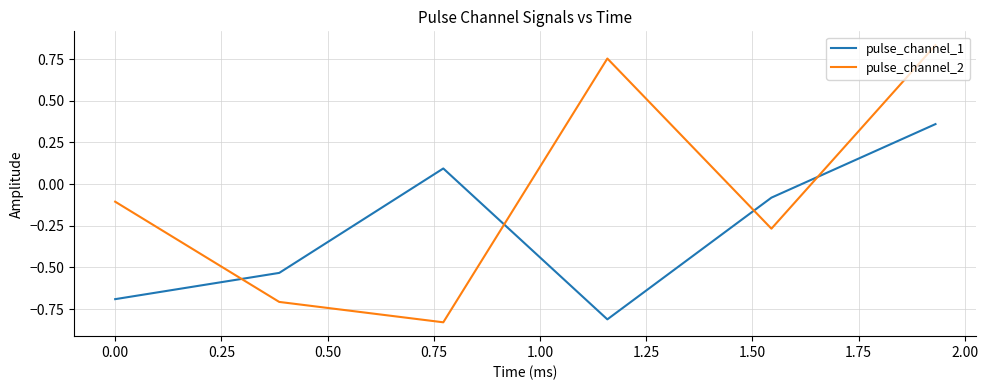

Rank the series by their maximum value, from highest to lowest.

pulse_channel_2, pulse_channel_1